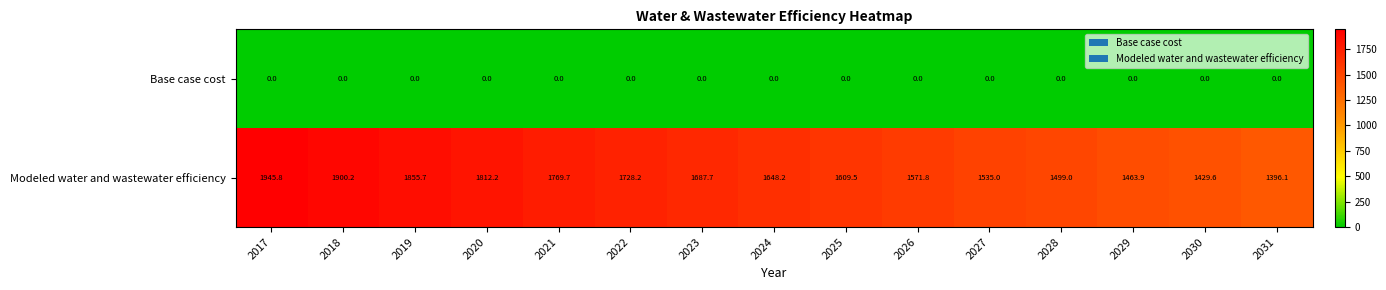

List the series in order of their overall mean, highest first.

Modeled water and wastewater efficiency, Base case cost